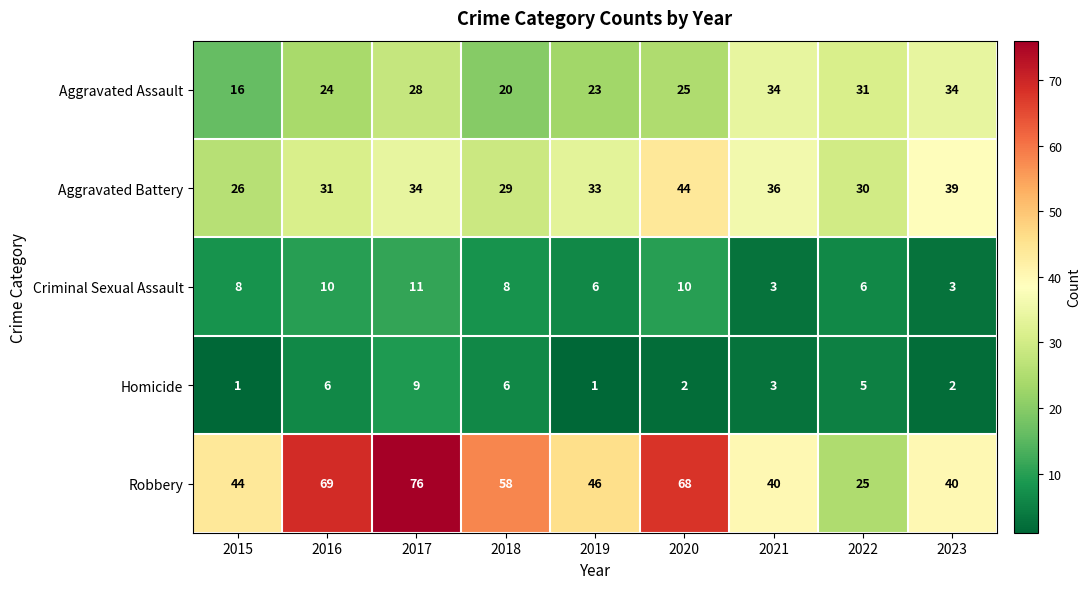

True or false: Homicide has a value of 6 at 2018.

True